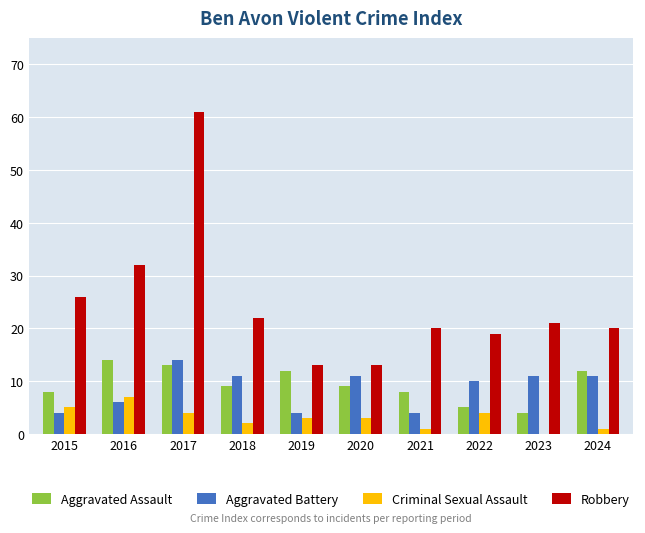

At which category is the sum across all series the highest?

2017